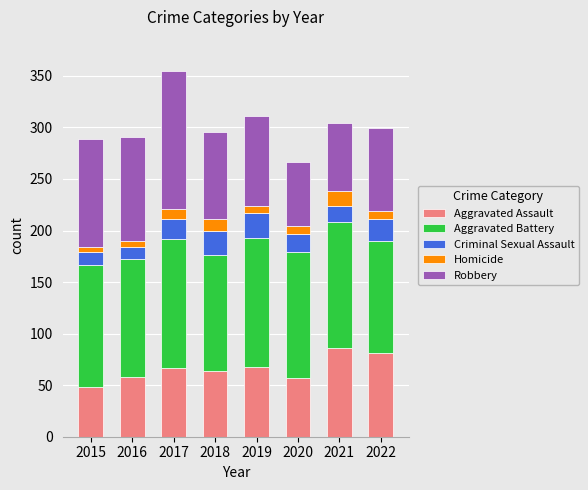

What is the lowest value of the Aggravated Assault series?

48